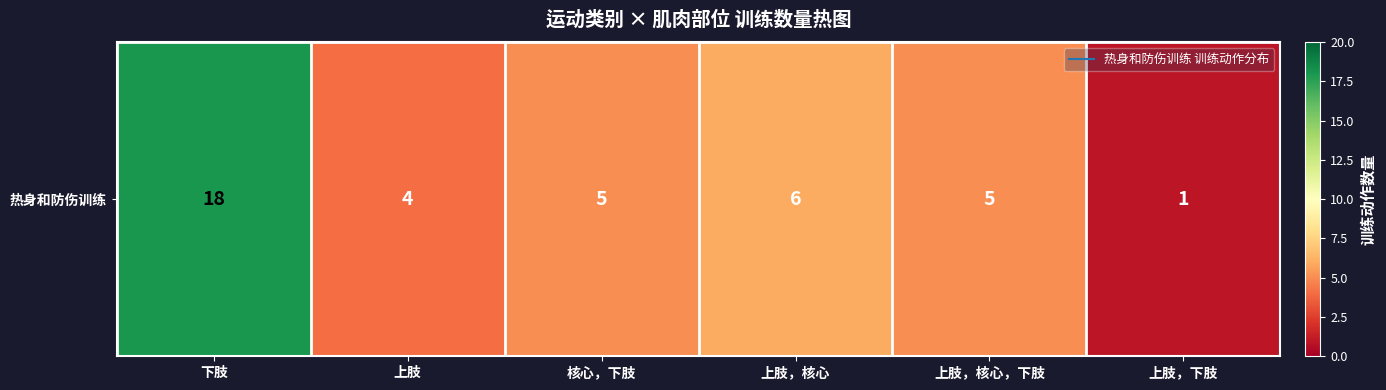

Reading right to left, what are all the values shown in this chart?

上肢，下肢=1	上肢，核心，下肢=5	上肢，核心=6	核心，下肢=5	上肢=4	下肢=18